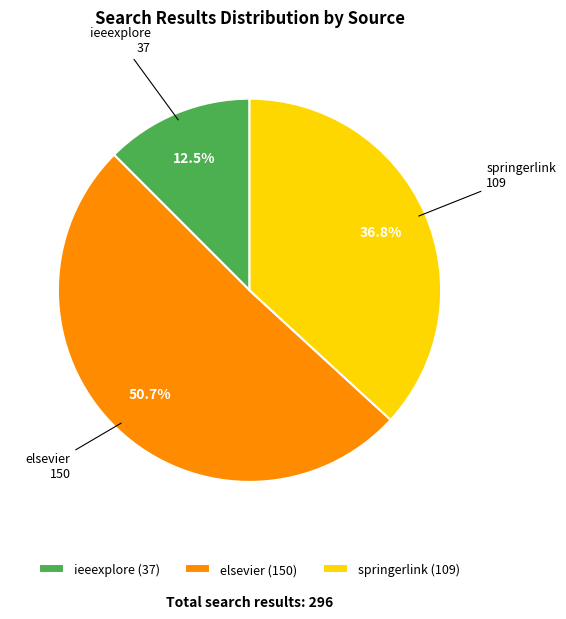

To the nearest percent, what is the average slice percentage?

33%